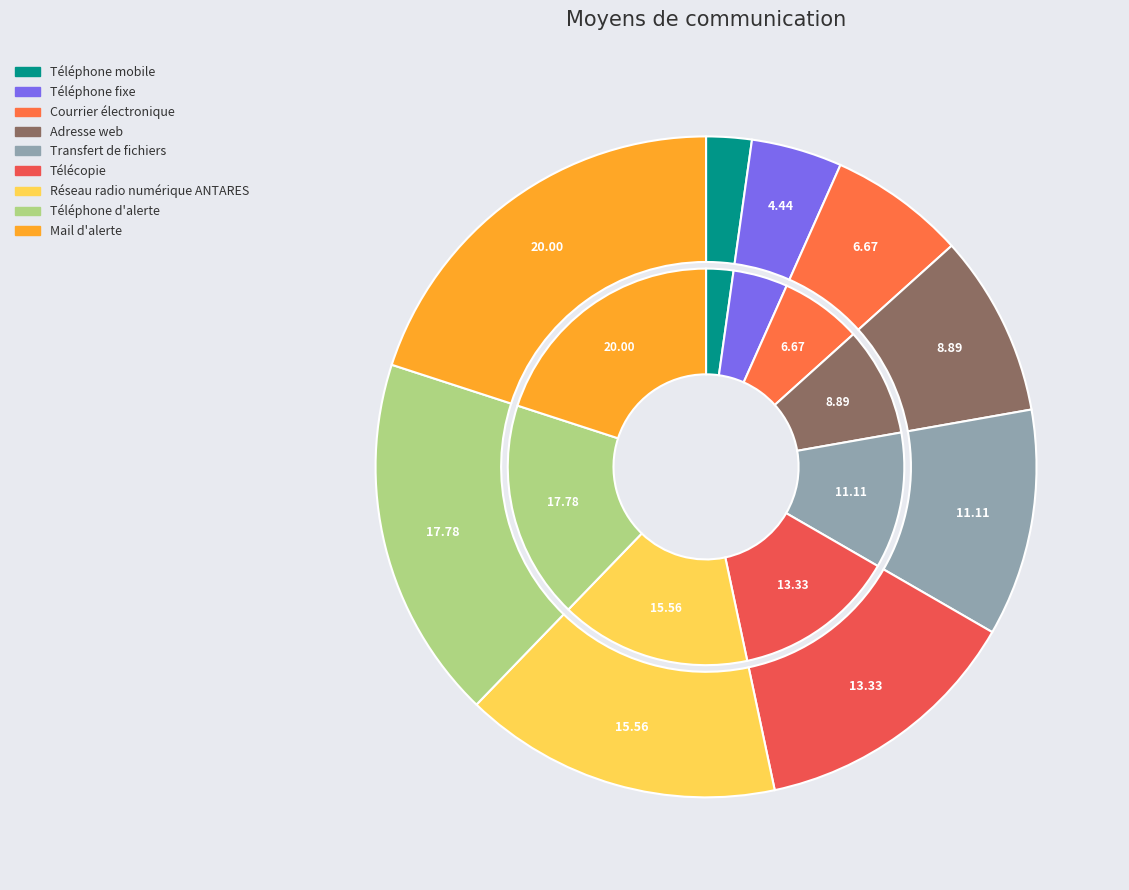

To the nearest percent, what is the average slice percentage?

11%